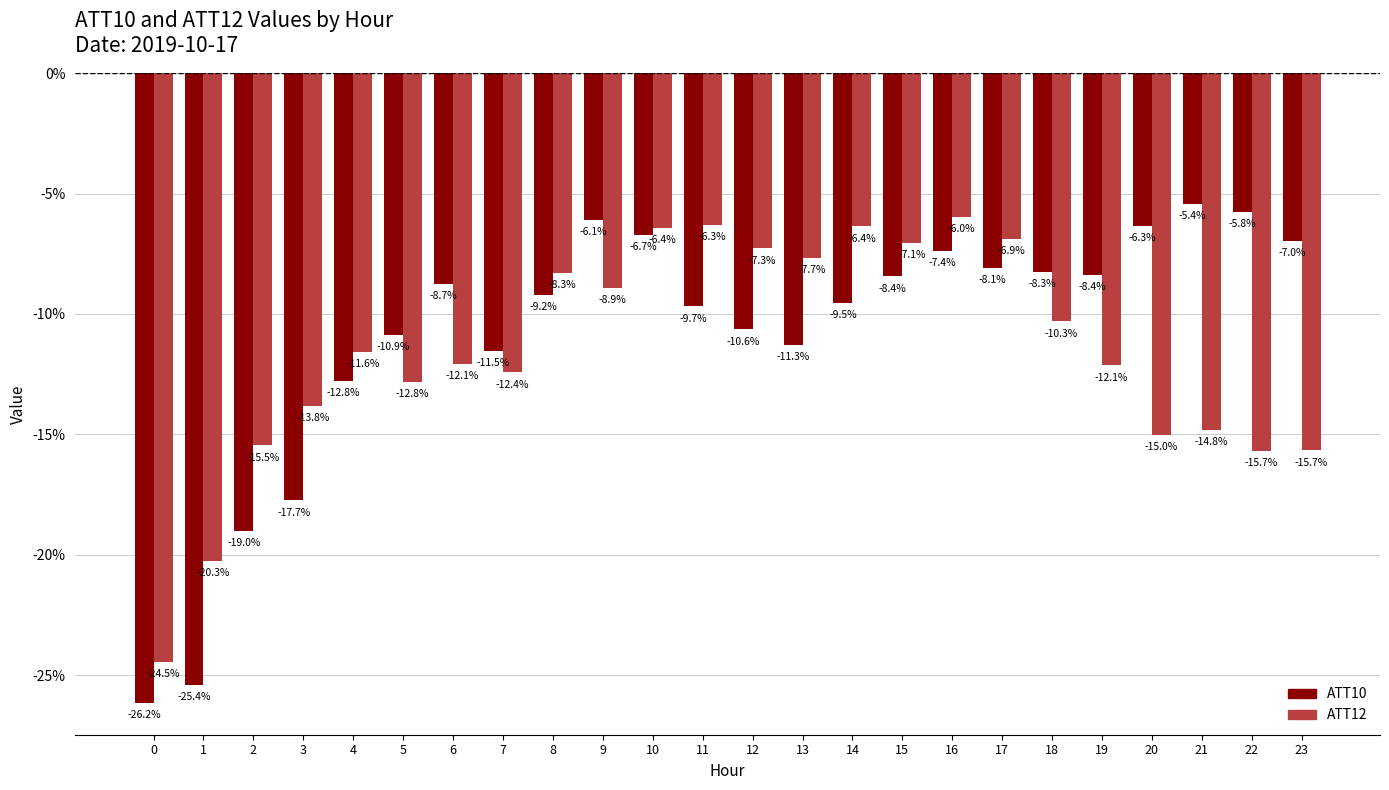

Rank the series at 8 from highest to lowest value.

ATT12, ATT10